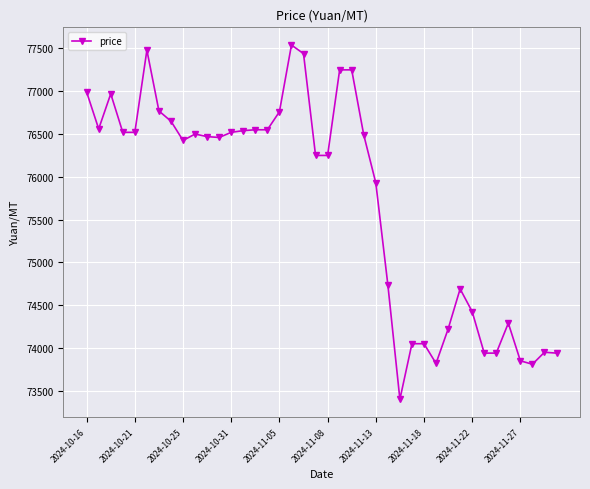

What is the value of the 40th point from the left?

73940